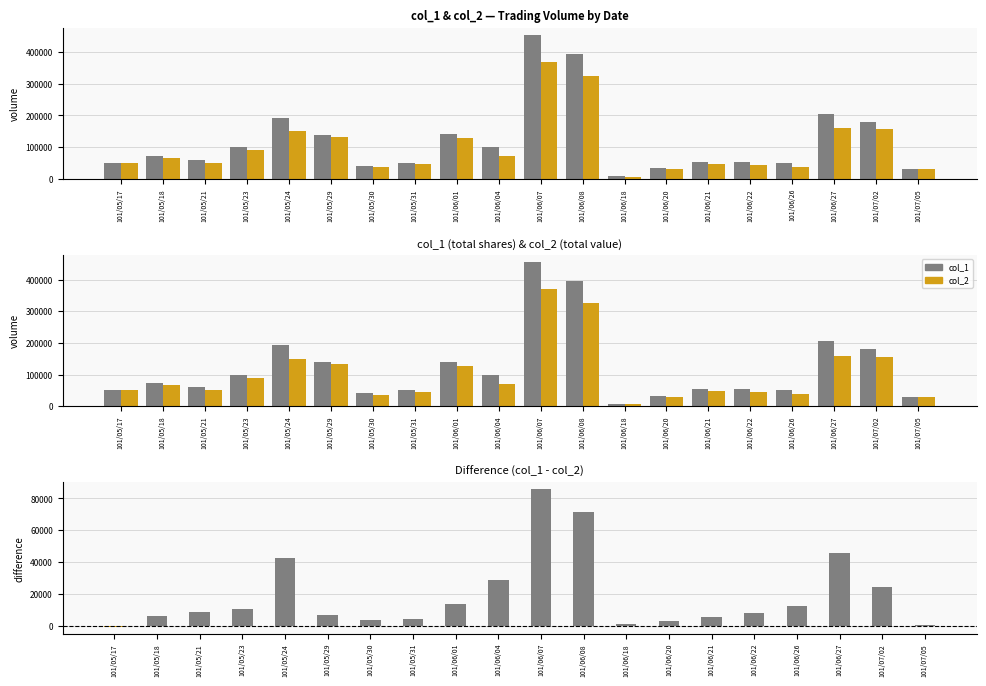

What is the smallest value displayed?

-500